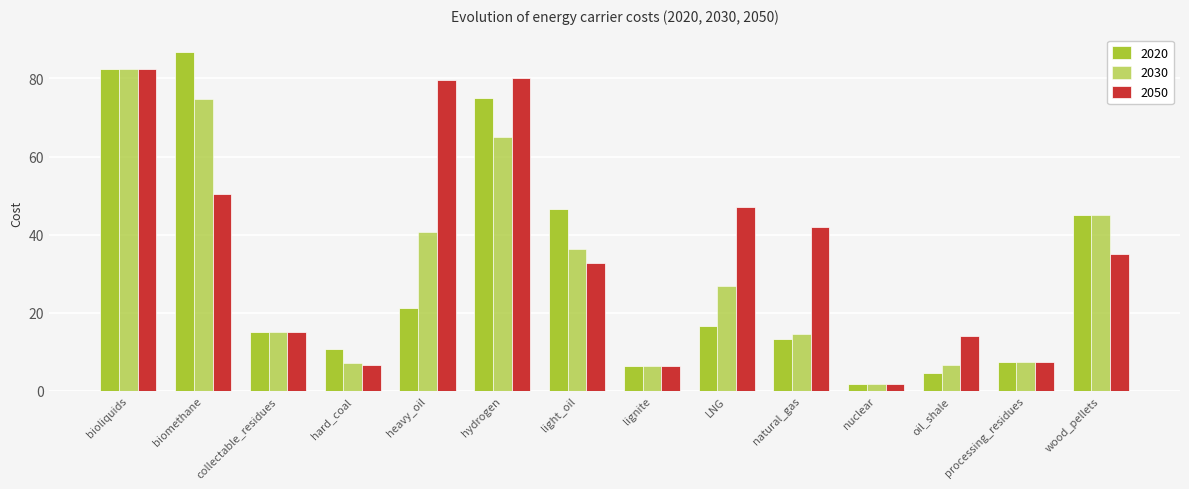

How many bars are there in total?

42